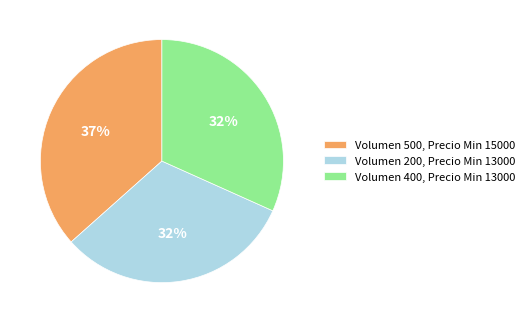

Combined, do Volumen 200, Precio Min 13000 and Volumen 400, Precio Min 13000 account for over 50%?

Yes